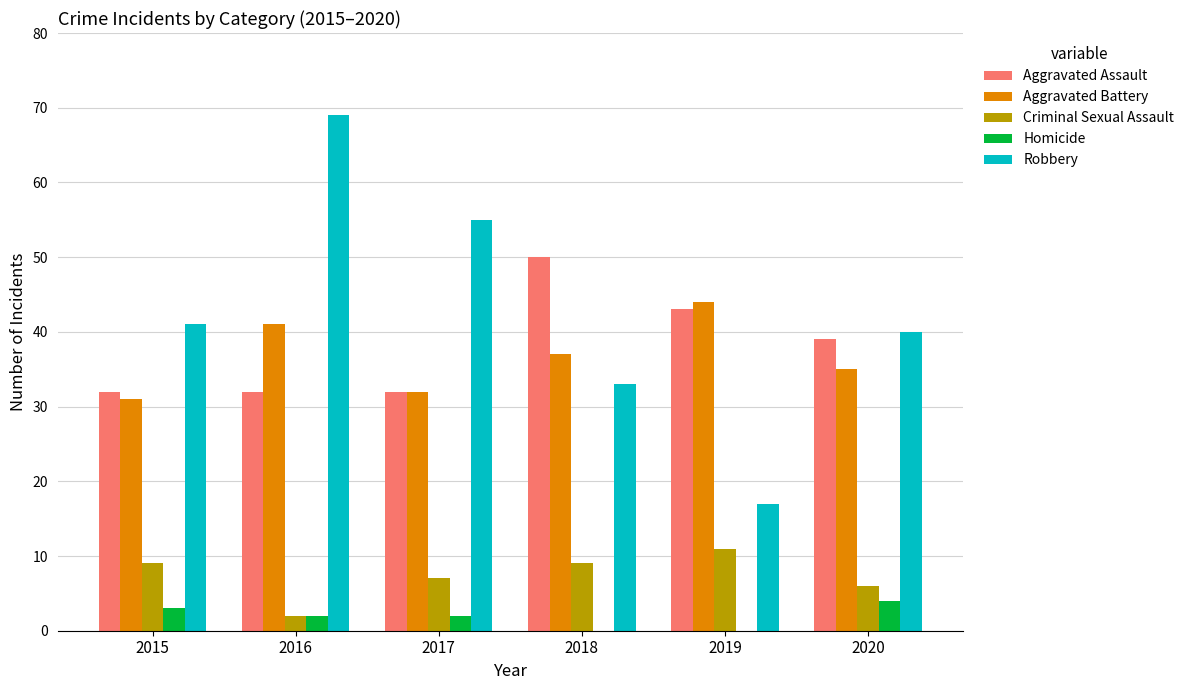

Reading left to right, list all the values displayed in this chart.

Aggravated Assault: 32	32	32	50	43	39
Aggravated Battery: 31	41	32	37	44	35
Criminal Sexual Assault: 9	2	7	9	11	6
Homicide: 3	2	2	0	0	4
Robbery: 41	69	55	33	17	40